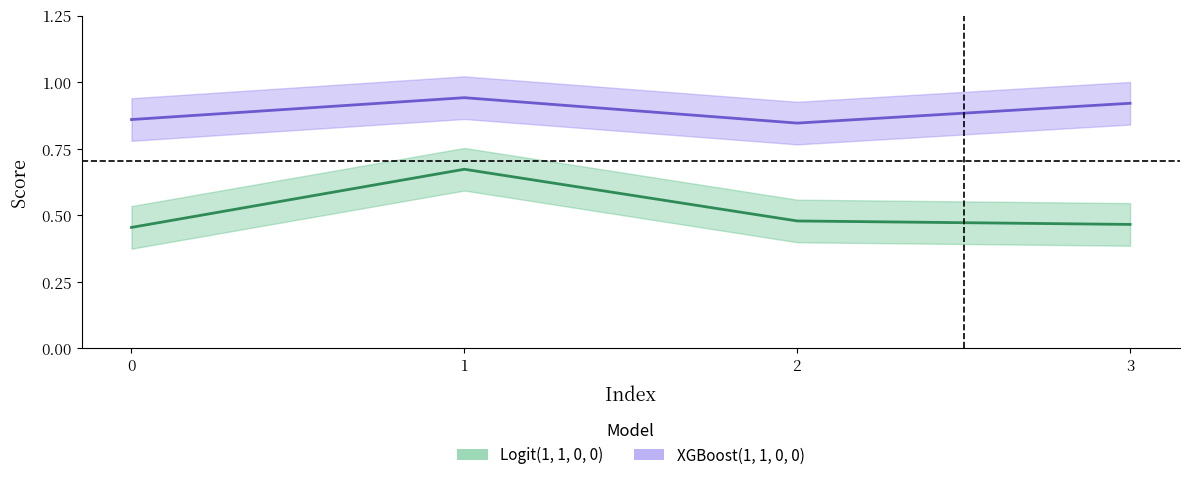

What is the value of the XGBoost(1, 1, 0, 0) point at the 1st from the left?

0.9